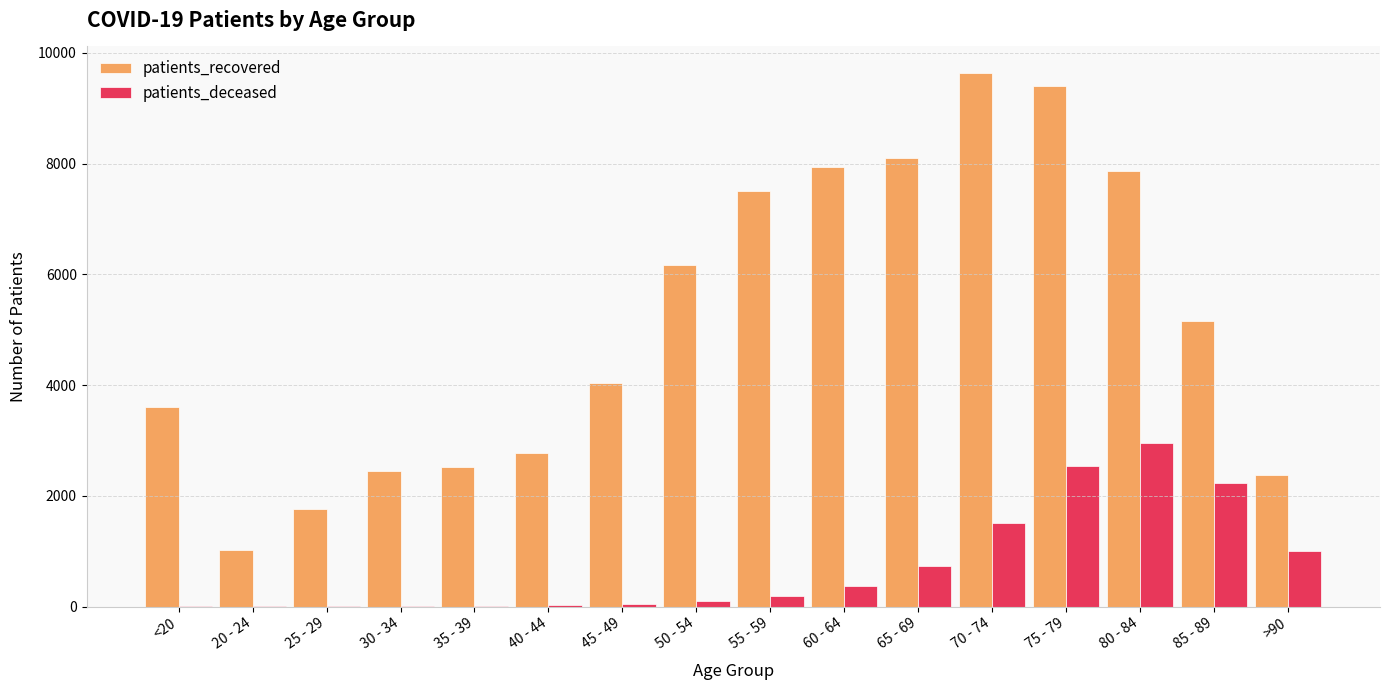

Is the value of patients_recovered at 50 - 54 greater than the value of patients_deceased at 45 - 49?

Yes